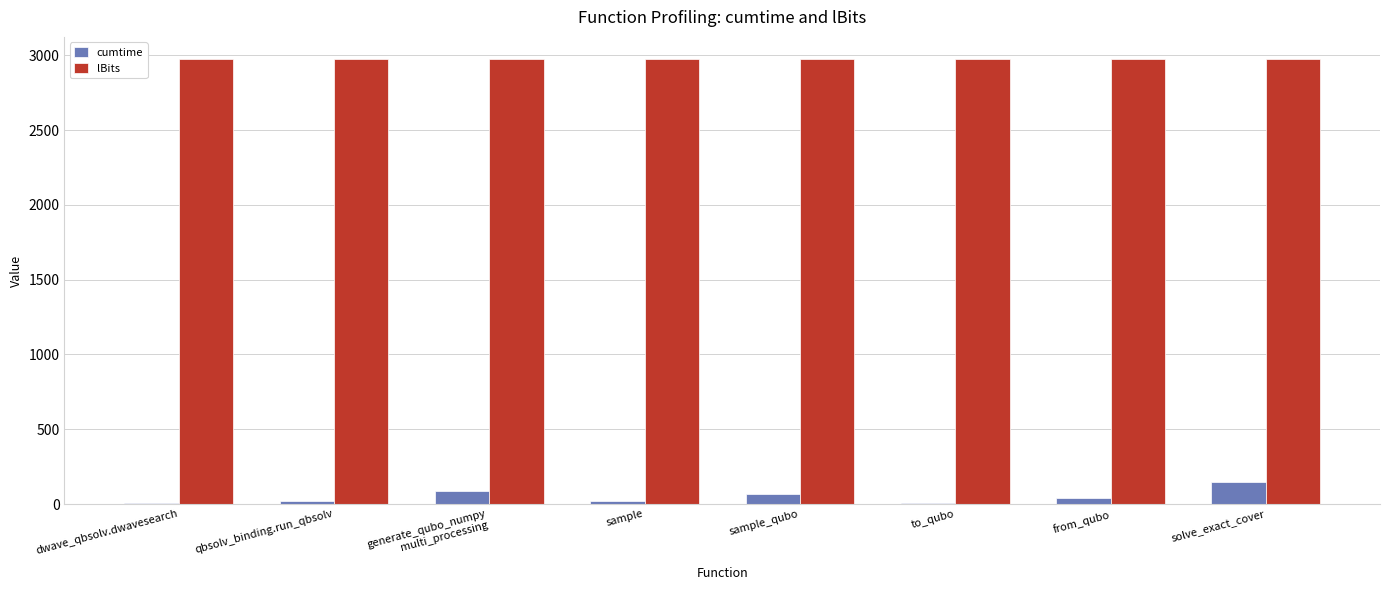

Are the bars horizontal?

No